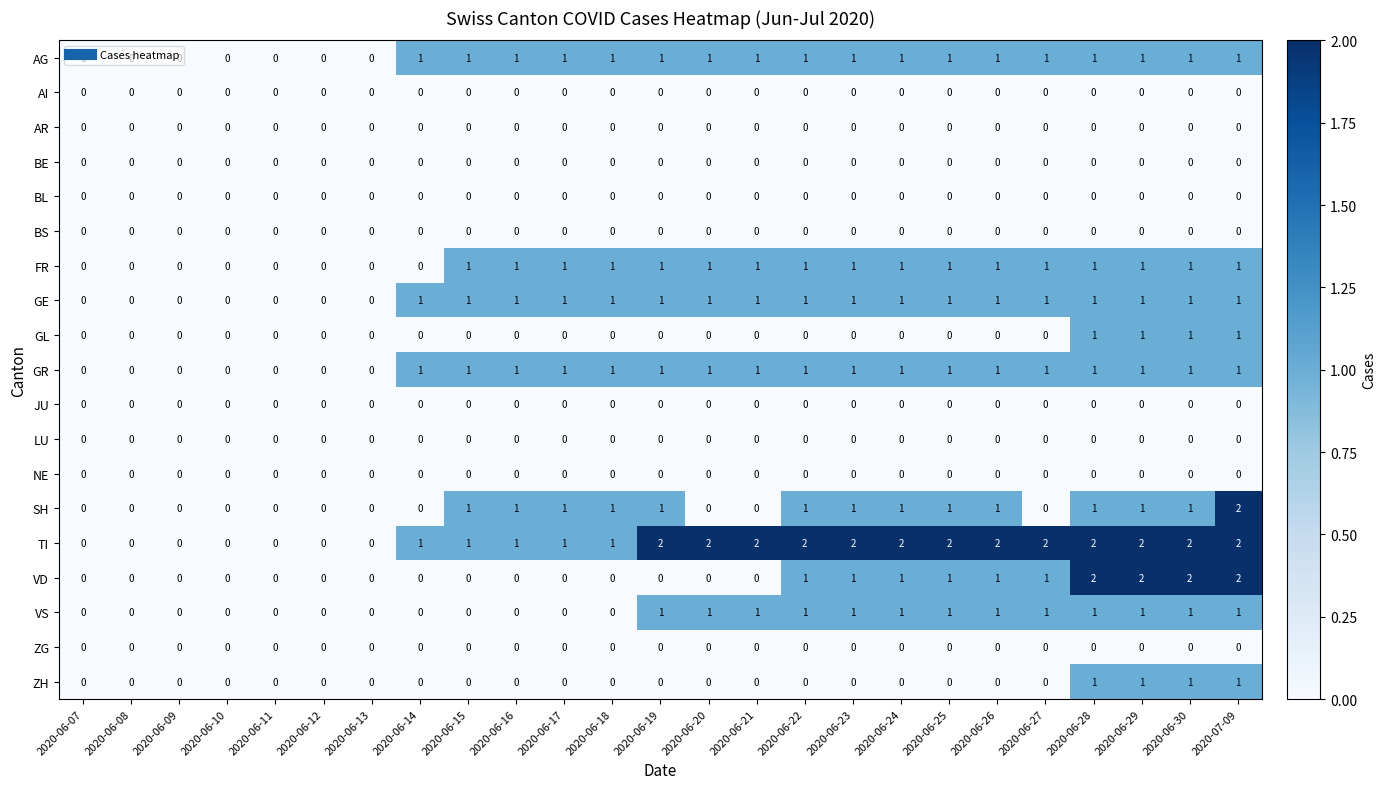

Which series has the largest total across all categories?

TI